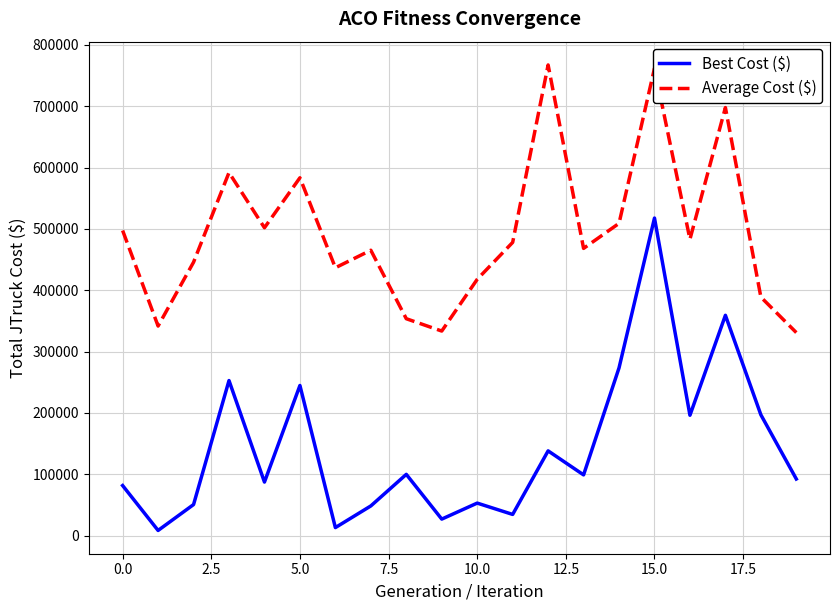

What is the difference between the maximum and minimum values in the Best Cost ($) series?

509331.0